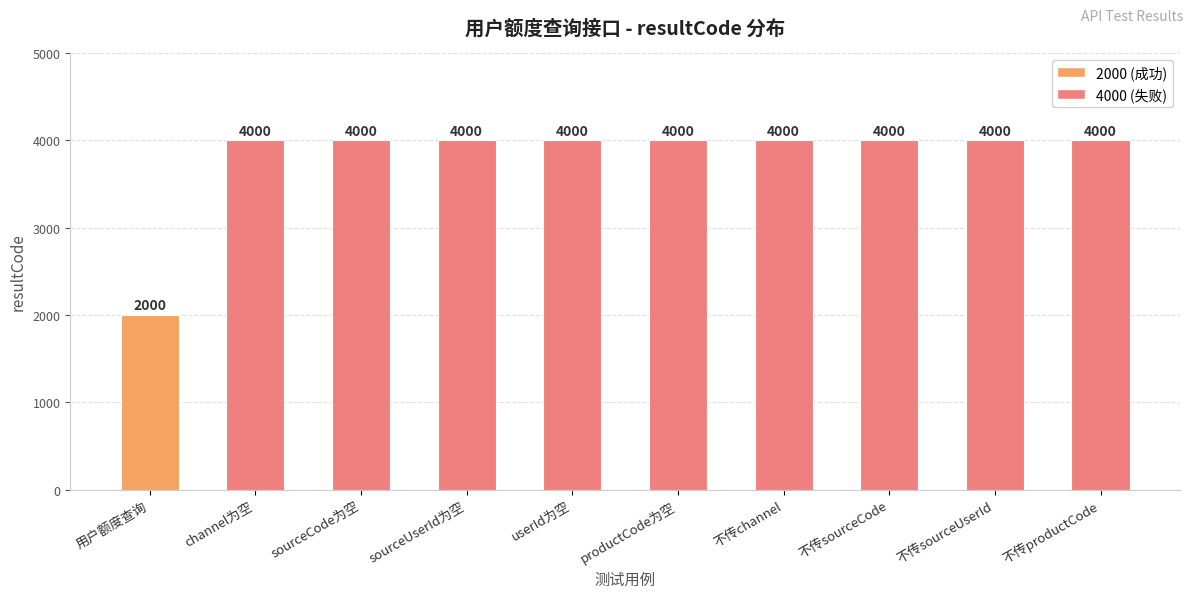

What is the smallest value displayed?

2000